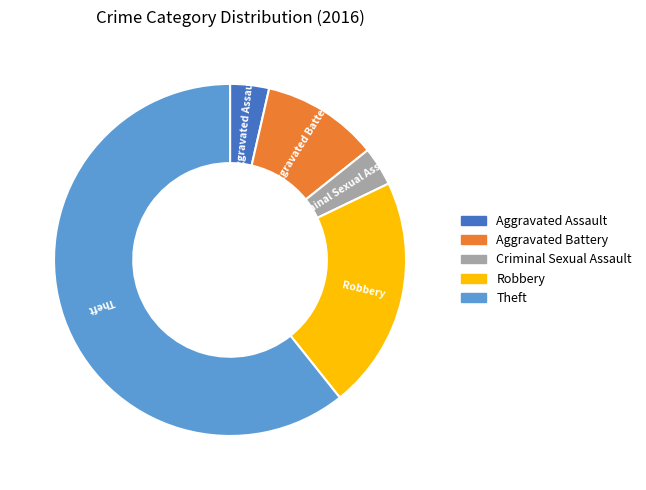

What is the largest slice in the pie chart?

Theft